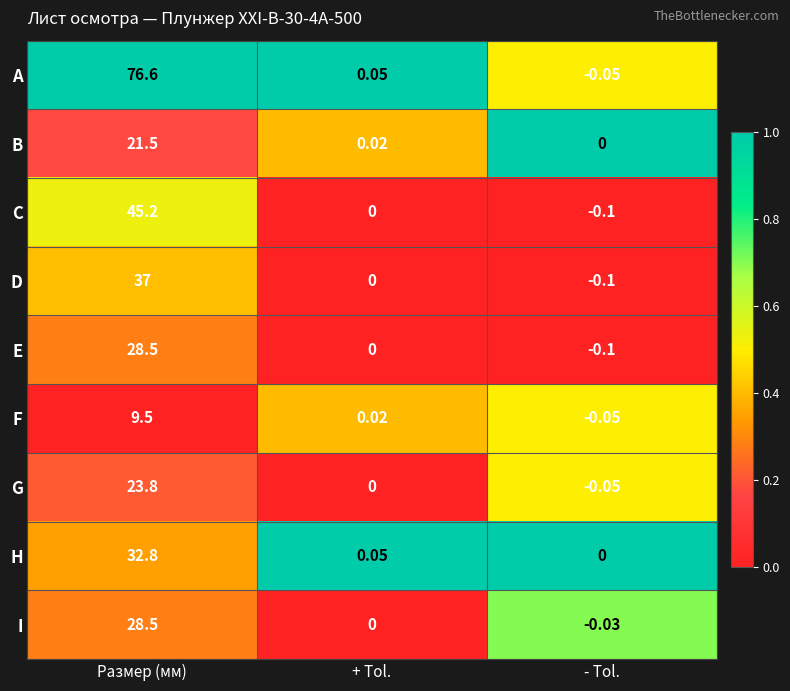

Where is B nearest to the value 10?

+ Tol.